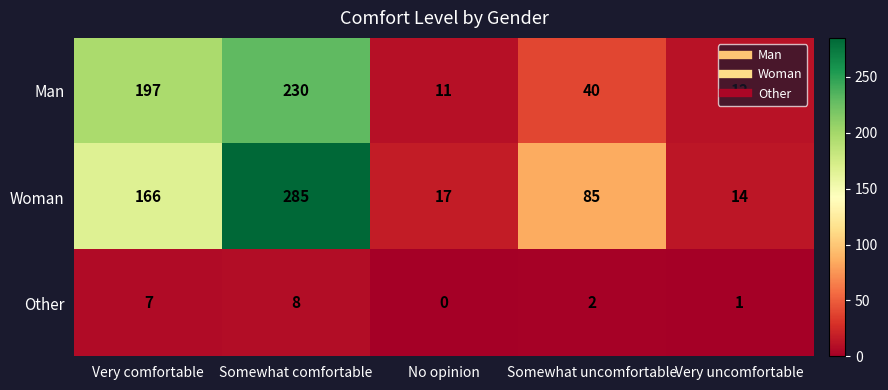

What is the difference between the Other values at Very comfortable and Somewhat uncomfortable?

5